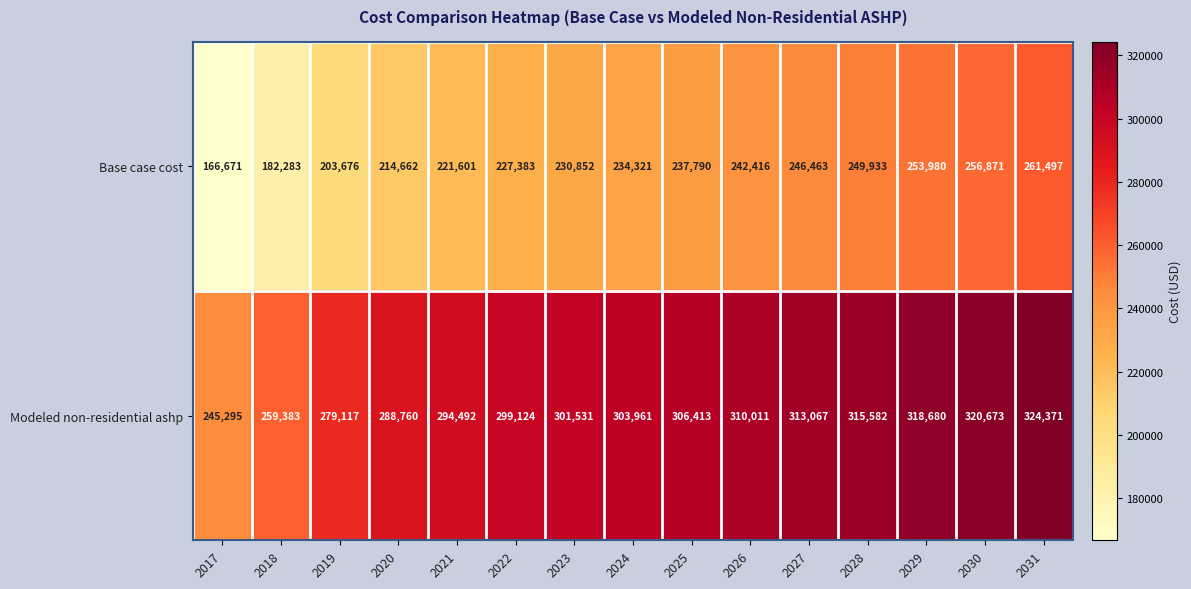

At which label does Modeled non-residential ashp reach its peak?

2031